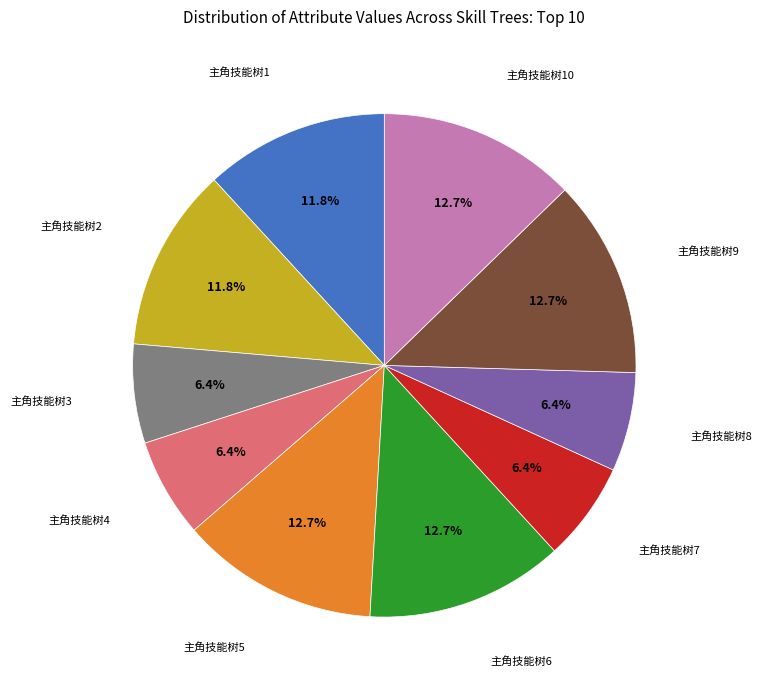

To the nearest percent, what is the average slice percentage?

10%